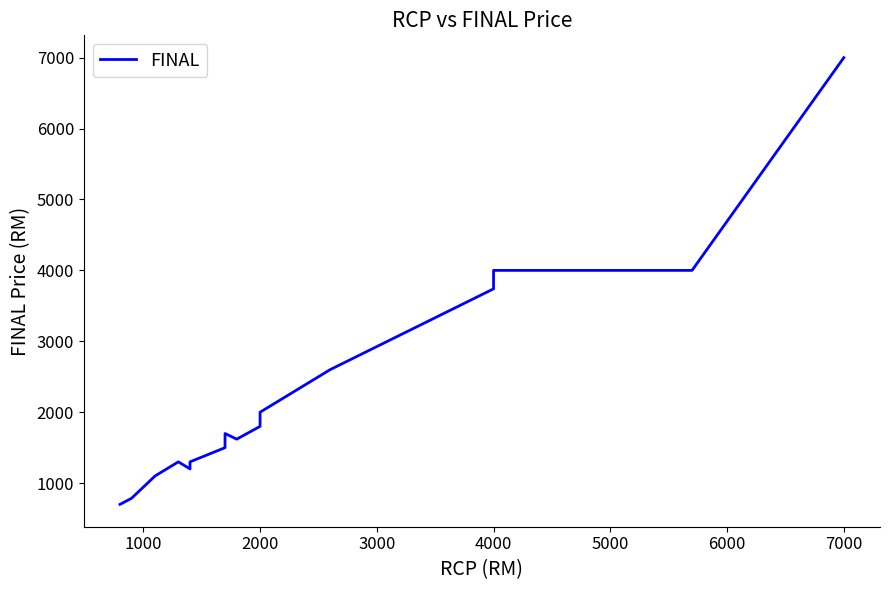

What is the smallest value displayed?

699